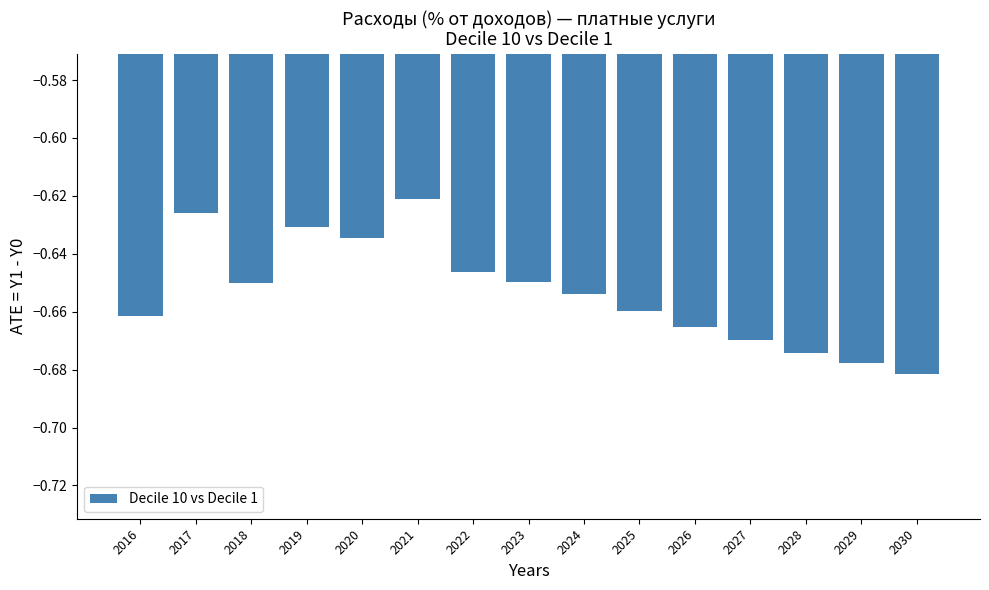

At which label is the value closest to 0?

2021